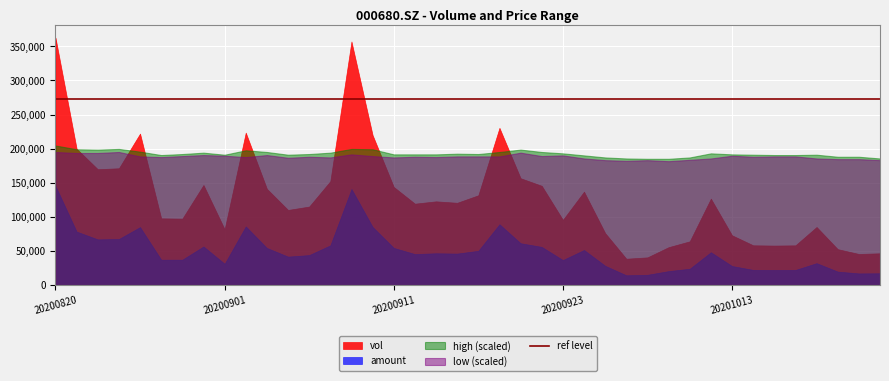

Which category has the highest value across all series?

20200820